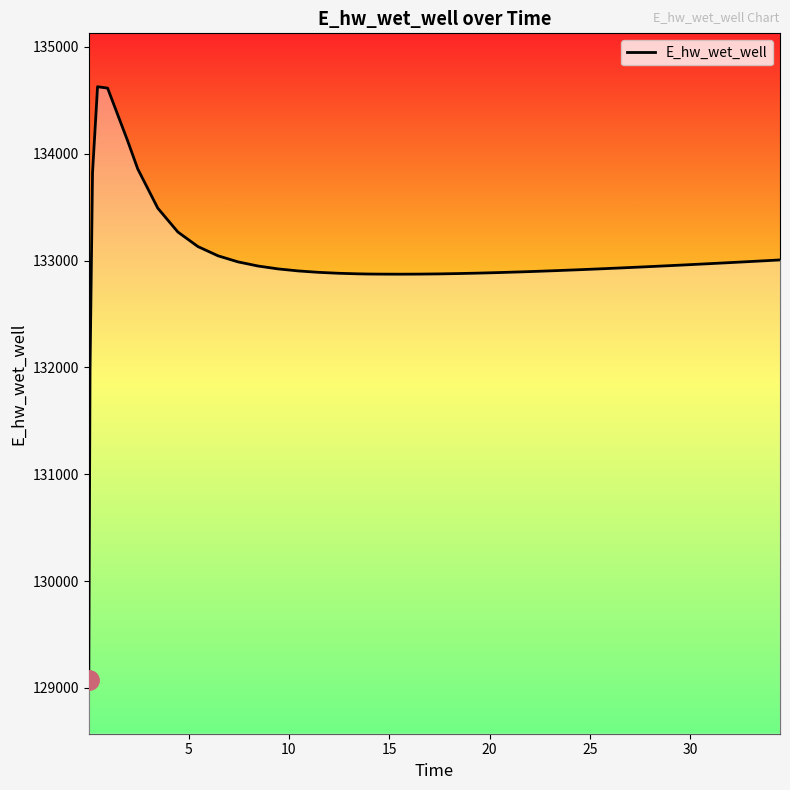

Reading left to right, transcribe all the data shown in this chart.

129070.3	131969.9	133825.9	134627.9	134615.2	134120.8	133859.3	133491.0	133268.0	133131.5	133045.0	132987.9	132949.1	132922.1	132903.3	132890.2	132881.5	132876.0	132874.3	132873.5	132872.8	132873.5	132875.6	132878.8	132883.0	132888.1	132893.8	132900.3	132907.2	132914.6	132922.5	132930.7	132939.3	132948.2	132957.3	132966.7	132976.3	132986.1	132996.1	133006.2